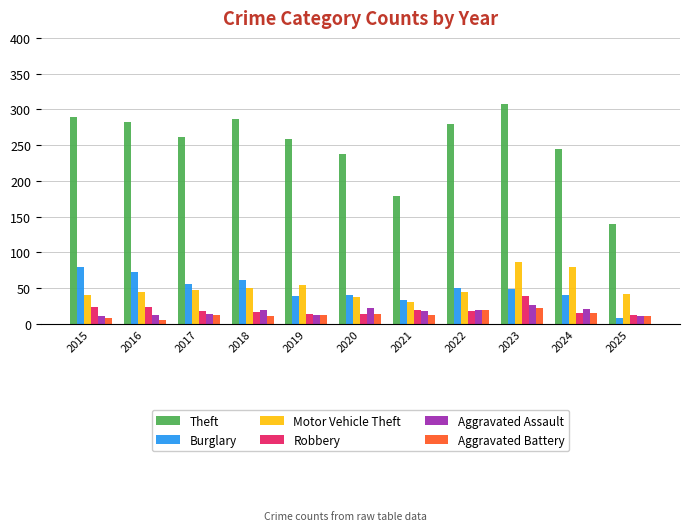

At which category is the sum across all series the highest?

2023